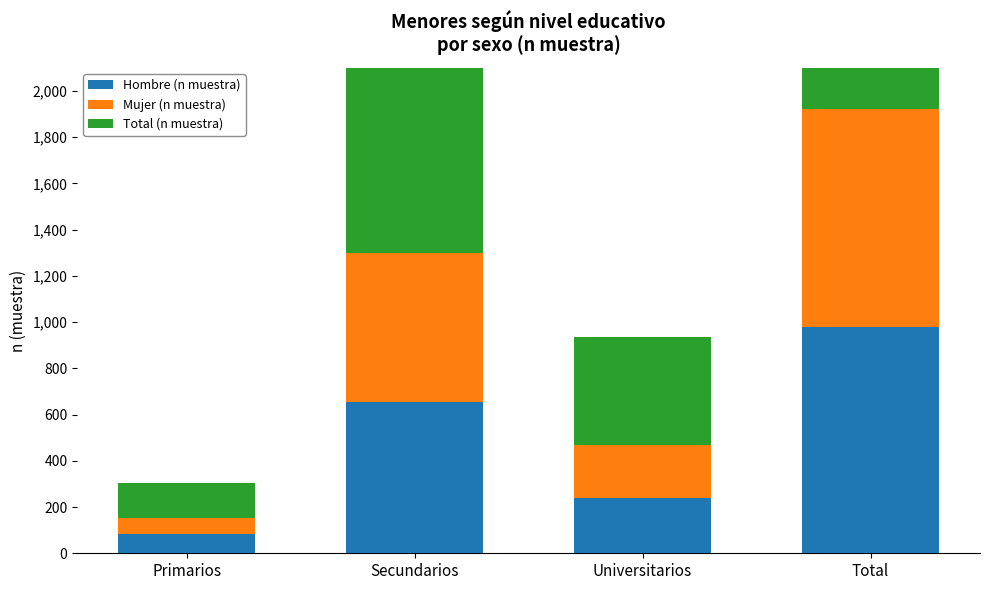

How many data points does each series have?

4